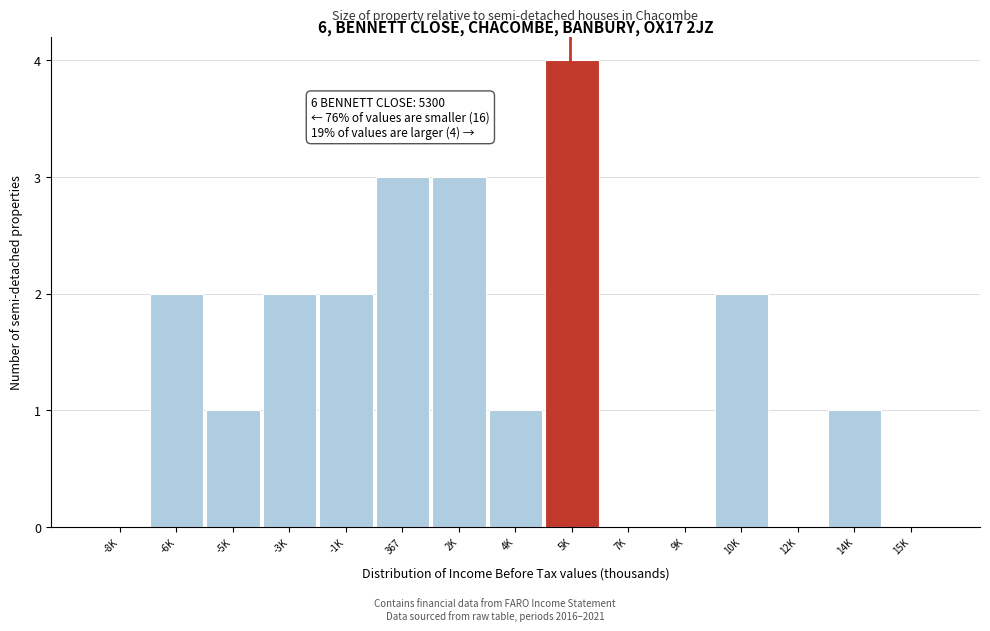

Reading right to left, extract all data points from this chart.

15K=0	14K=1	12K=0	10K=2	9K=0	7K=0	5K=4	4K=1	2K=3	367=3	-1K=2	-3K=2	-5K=1	-6K=2	-8K=0